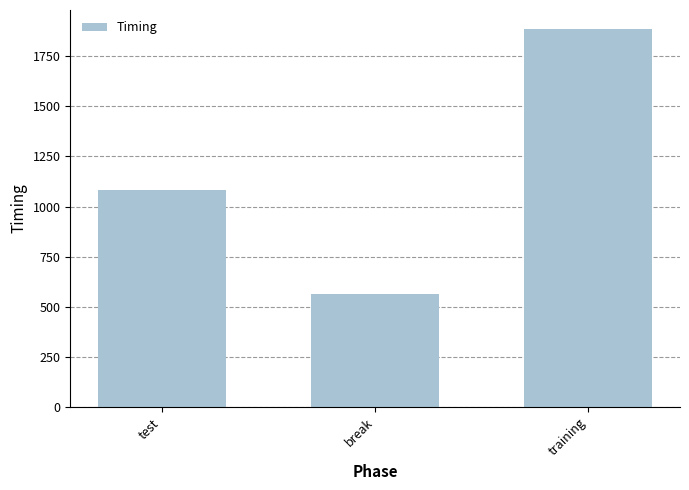

The value at break is 789.8. True or false?

False